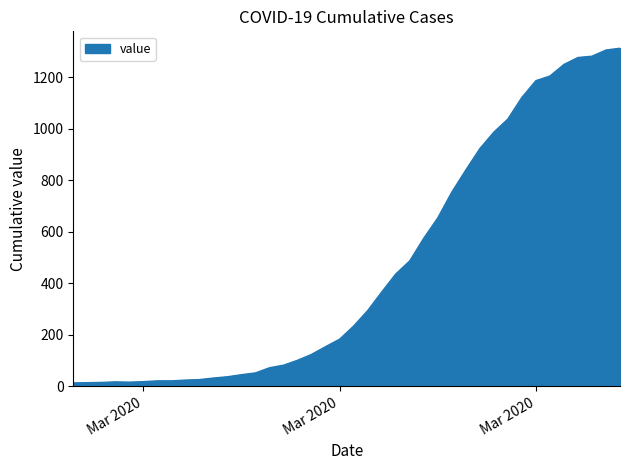

What is the greatest value displayed?

1313